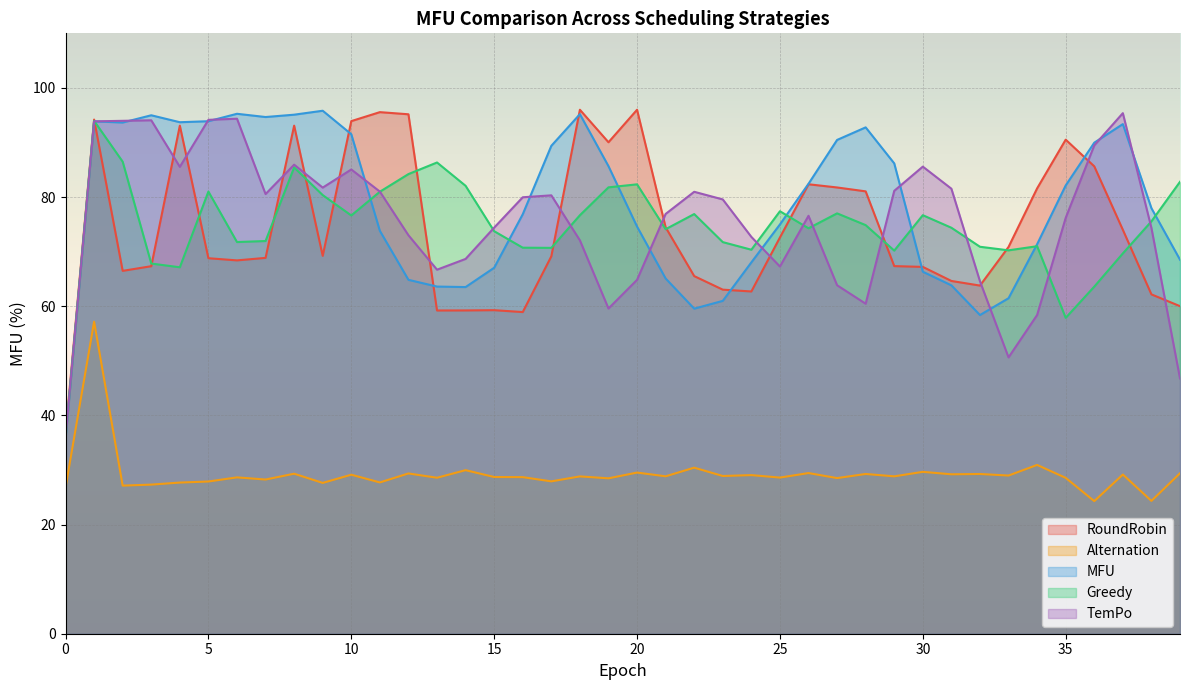

What is the average value of the RoundRobin series?

74.2